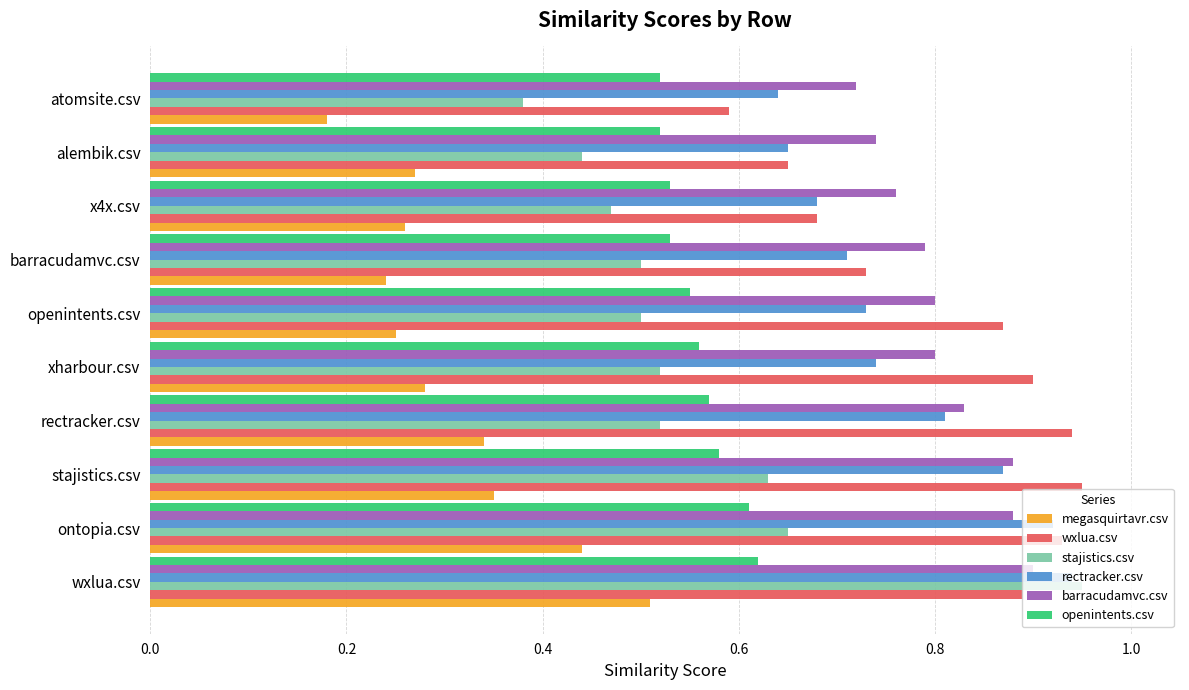

Which series has the largest range (max minus min)?

stajistics.csv